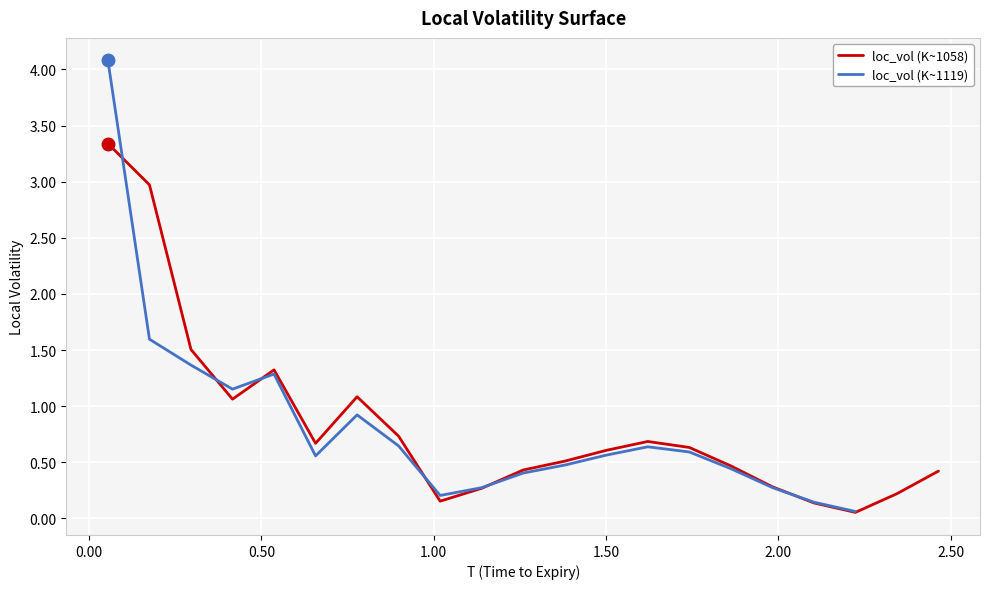

Is it true that loc_vol (K~1119) equals 0.3 at 14?

False